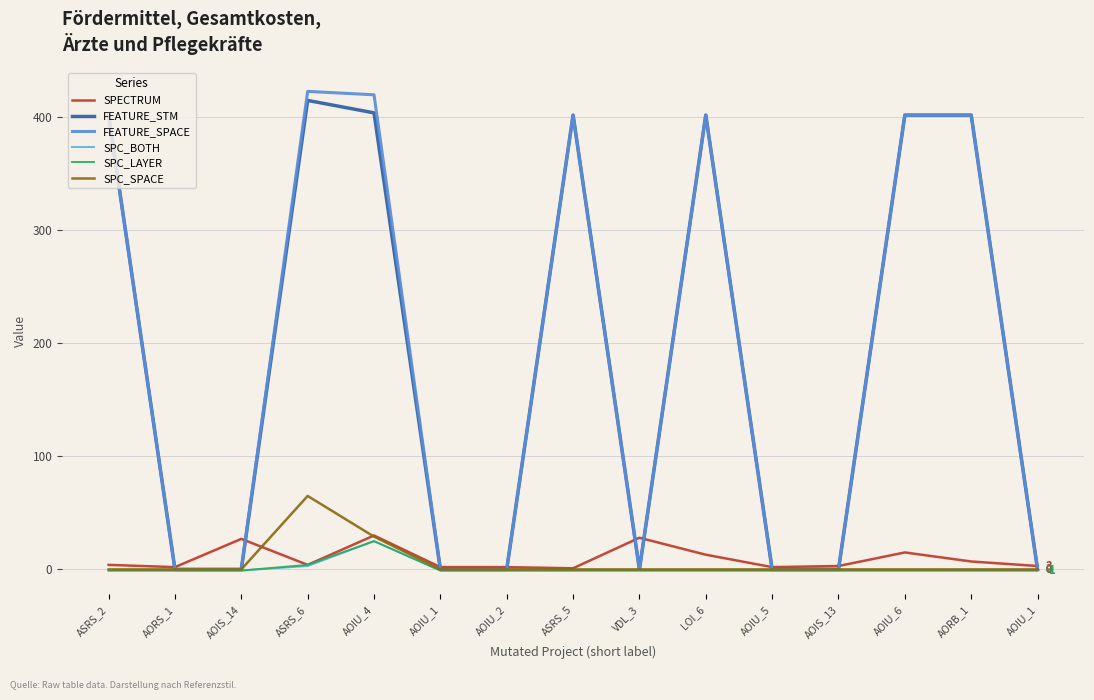

Is the value of SPC_BOTH at AOIU_1 greater than the value of FEATURE_SPACE at AOIU_5?

No